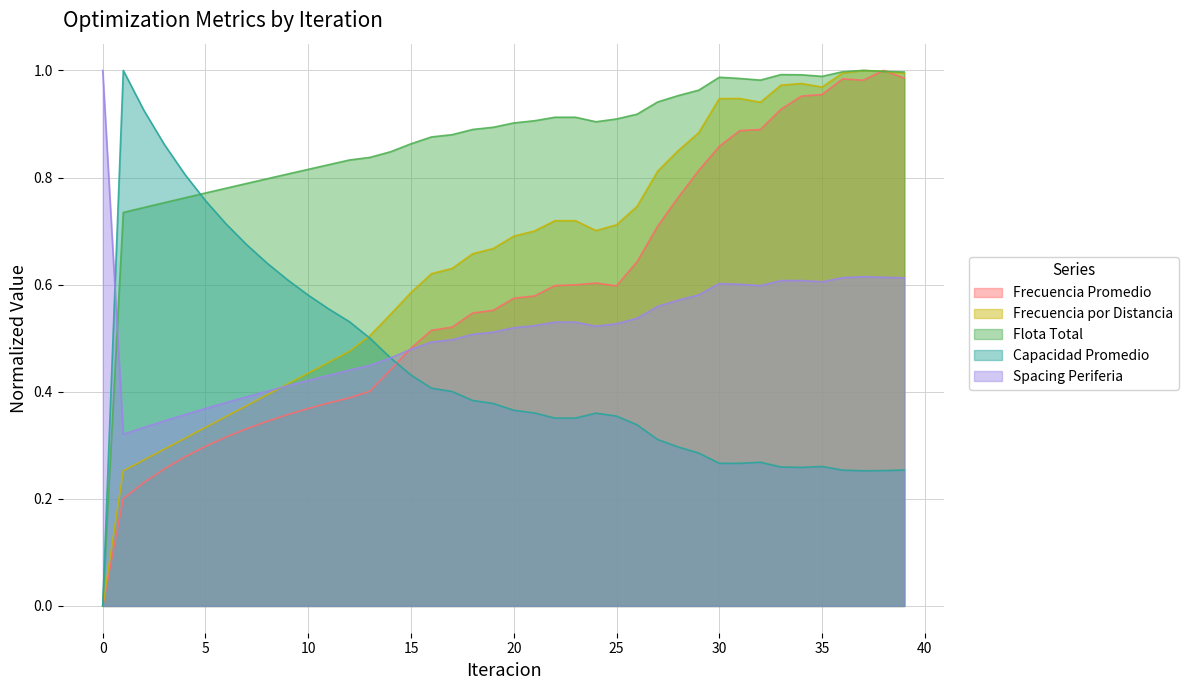

What is the greatest value displayed?

1.0